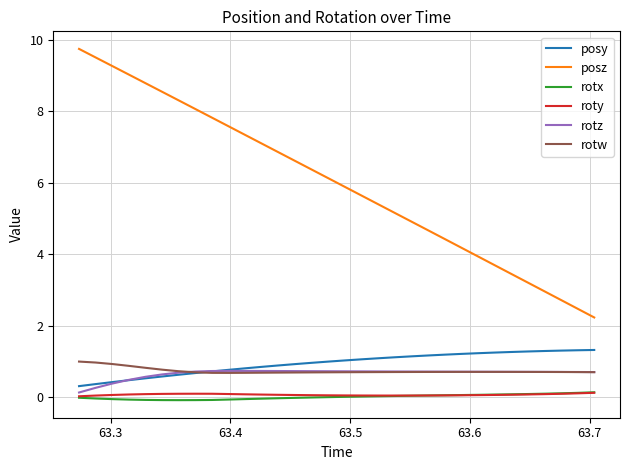

What is the lowest value of the rotw series?

0.7